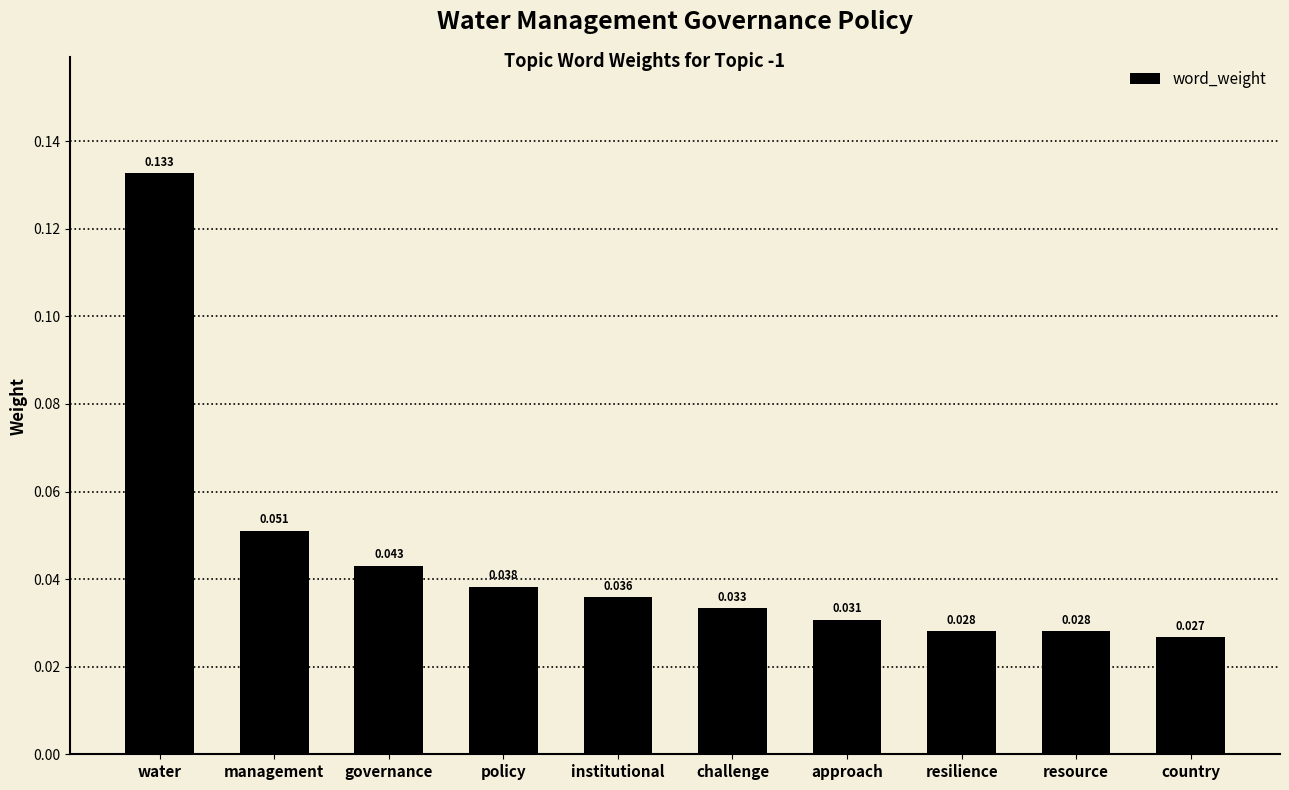

Which label corresponds to the smallest value in the chart?

country